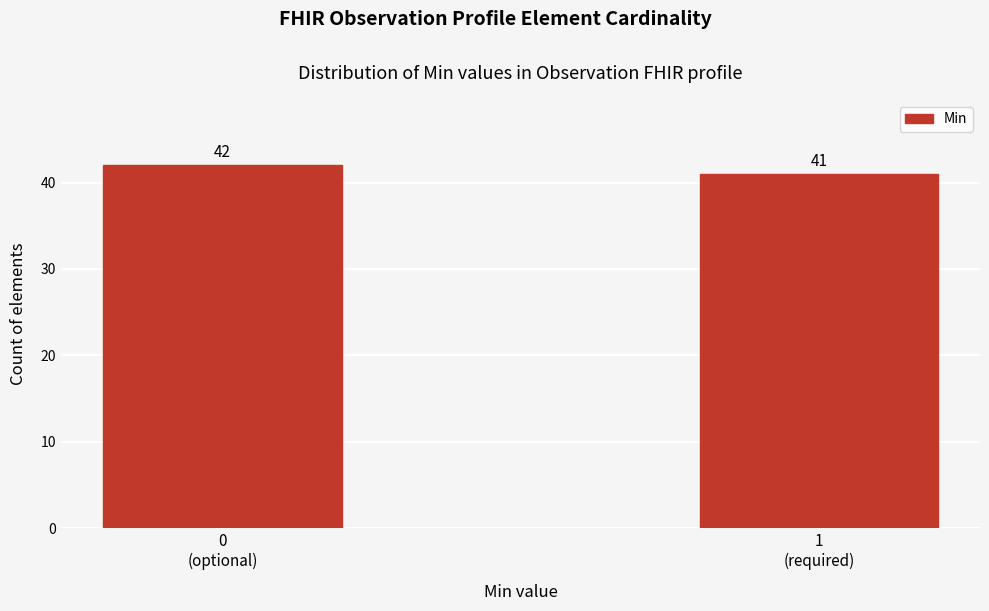

Reading left to right, what are all the values shown in this chart?

42	41